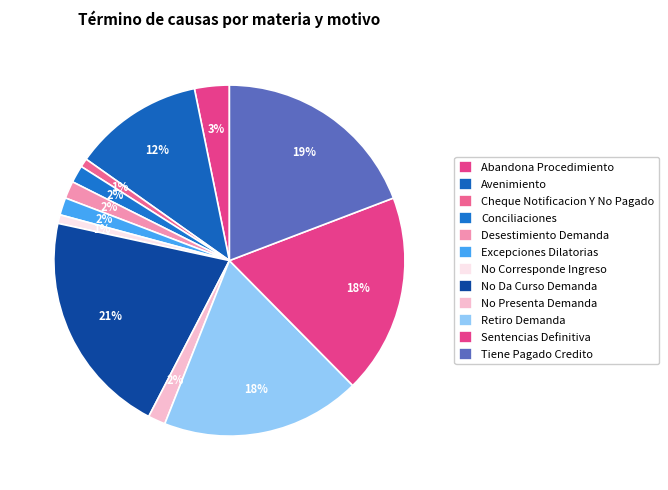

How many slices are in this pie chart?

12